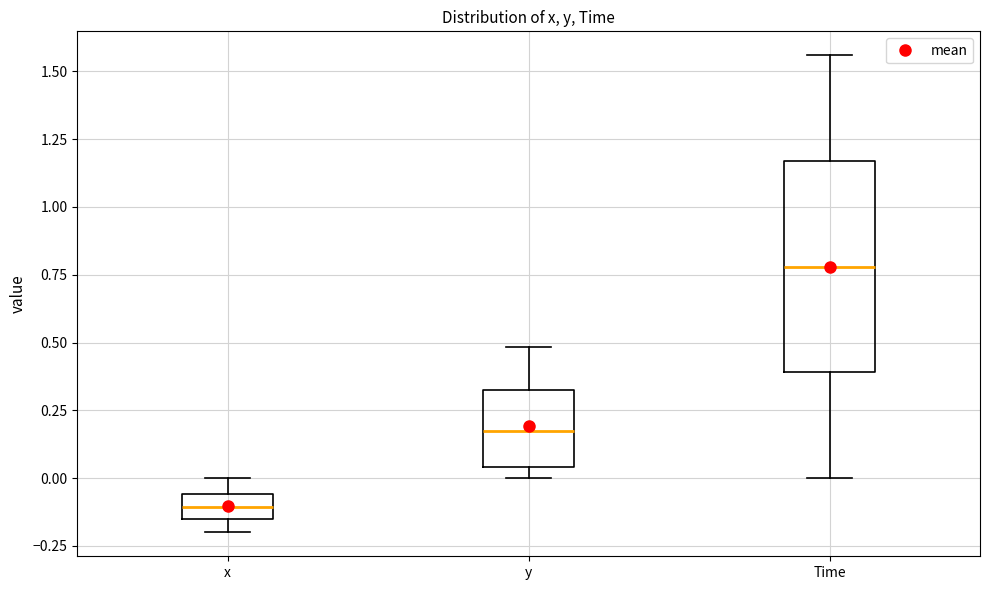

Reading left to right, read every box against the y-axis: the position of its median line, the range the box covers, and the ends of its whiskers. The values are not printed on the chart, so give them approximately, as read against the axis.

x: median -0.10, box -0.15 to -0.05, whiskers -0.20 to 0.00
y: median 0.15, box 0.05 to 0.35, whiskers 0.00 to 0.50
Time: median 0.80, box 0.40 to 1.15, whiskers 0.00 to 1.55